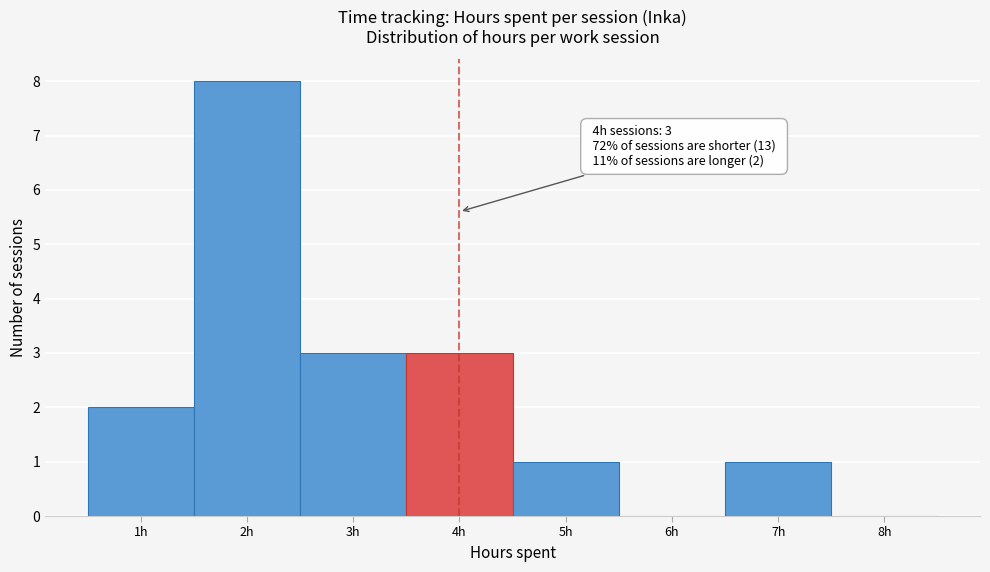

Over which range of the x-axis is the bar tallest?

1.5 to 2.5